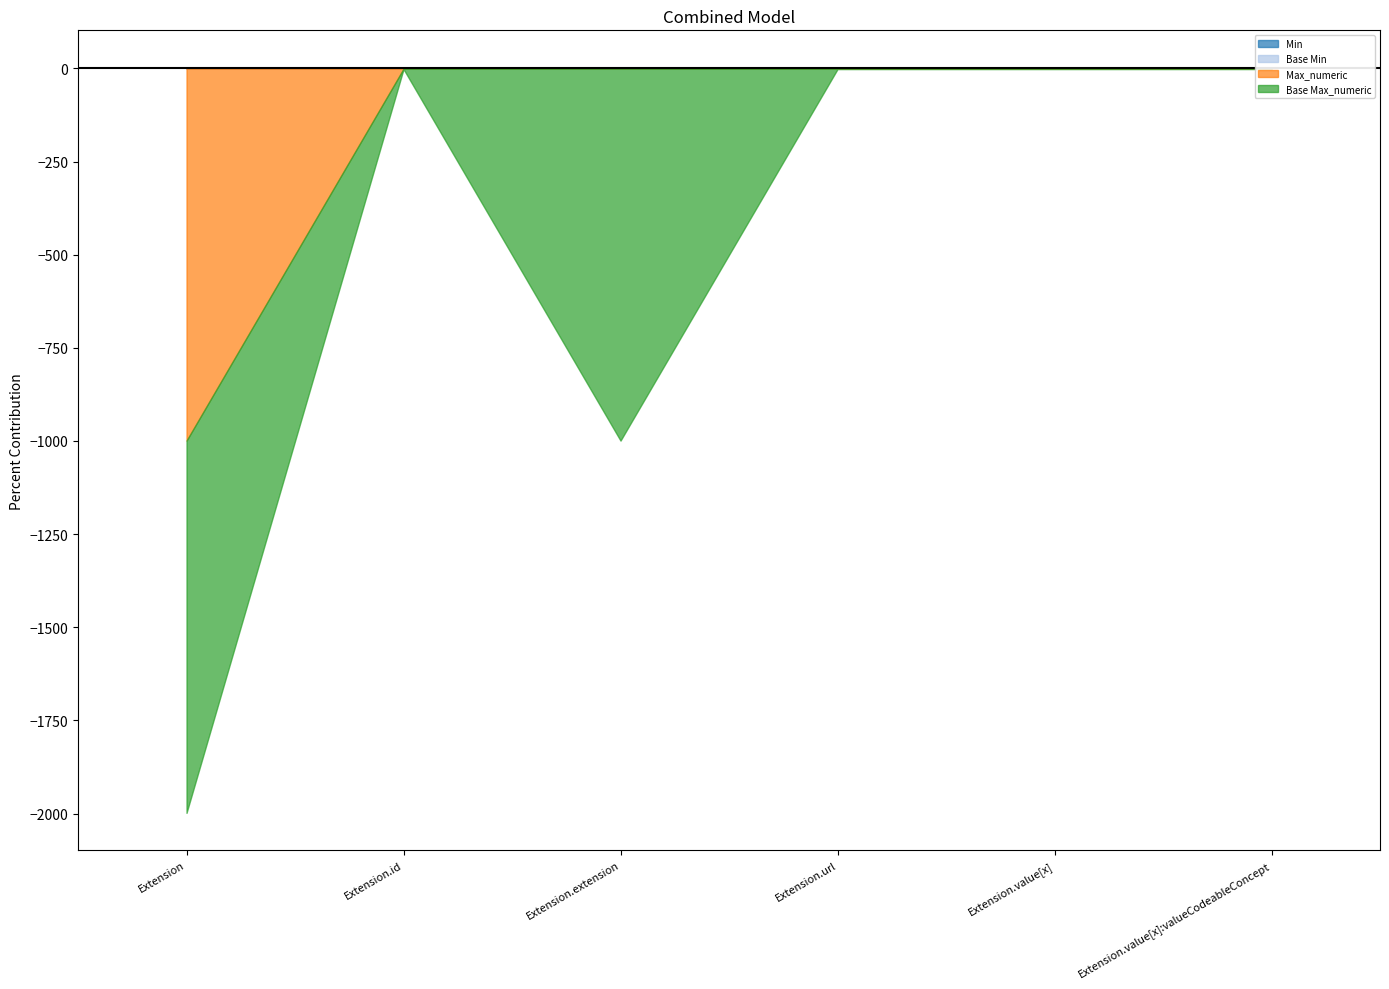

True or false: Base Min has a value of 0 at Extension.extension.

True